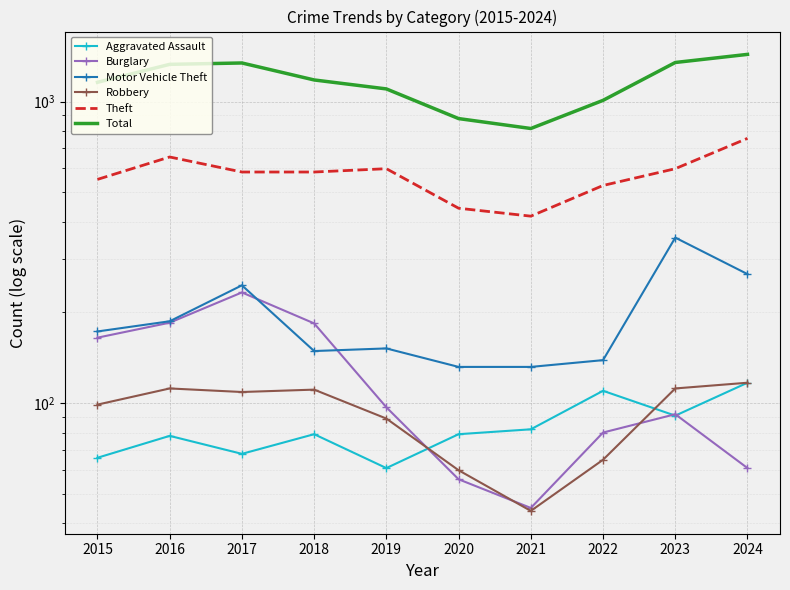

What is the sum of the Burglary values at 2019 and 2021?

142